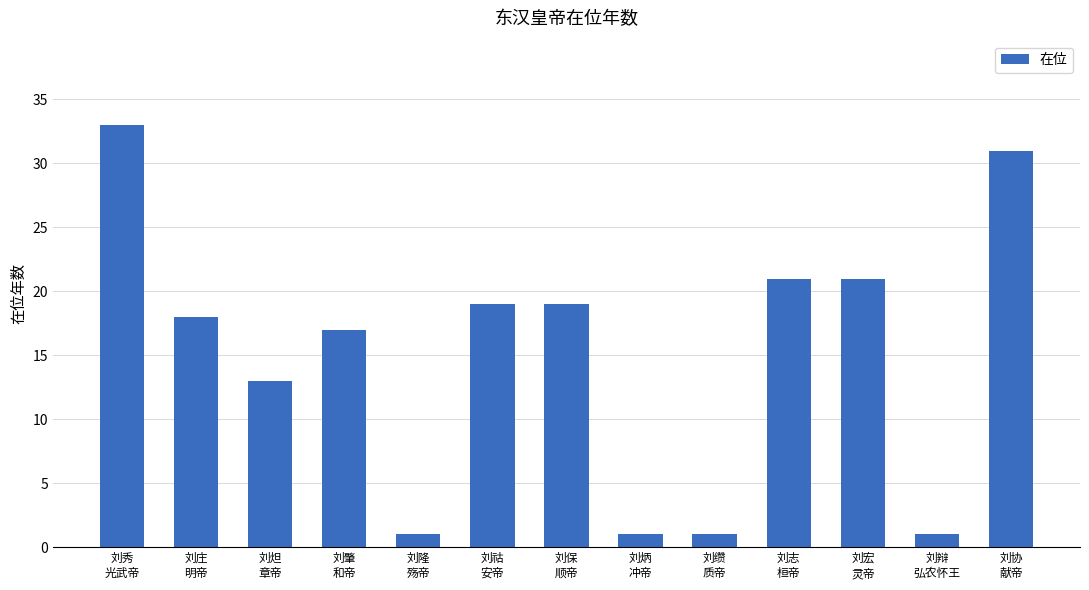

Reading left to right, what are all the values shown in this chart?

33	18	13	17	1	19	19	1	1	21	21	1	31